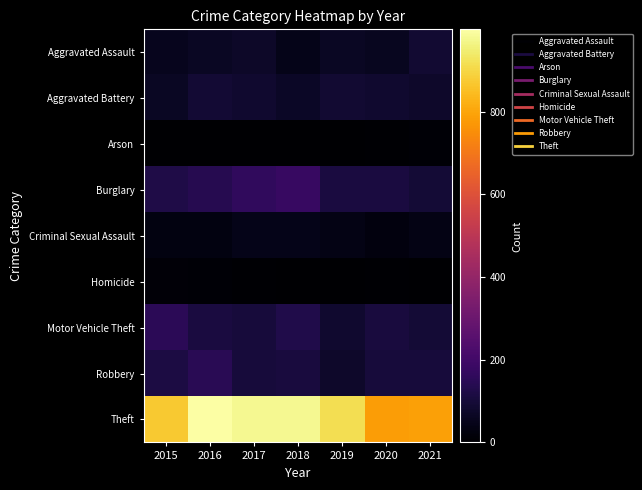

List the series in order of their peak value, highest first.

Theft, Burglary, Motor Vehicle Theft, Robbery, Aggravated Battery, Aggravated Assault, Criminal Sexual Assault, Homicide, Arson